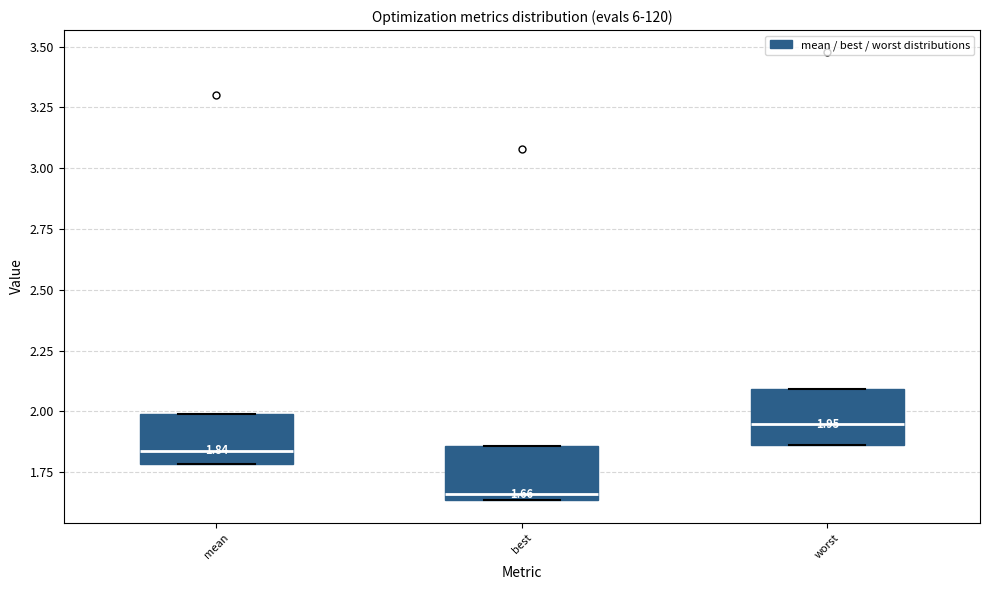

Which box's median line is the lowest?

best